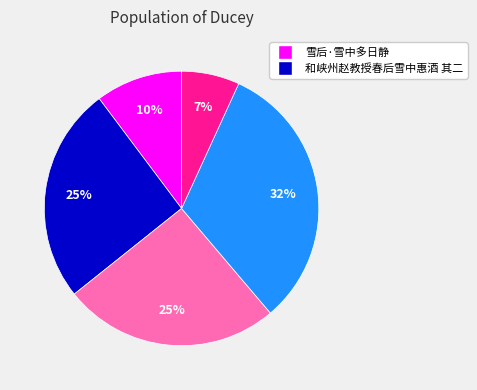

Does any single category account for the majority?

No